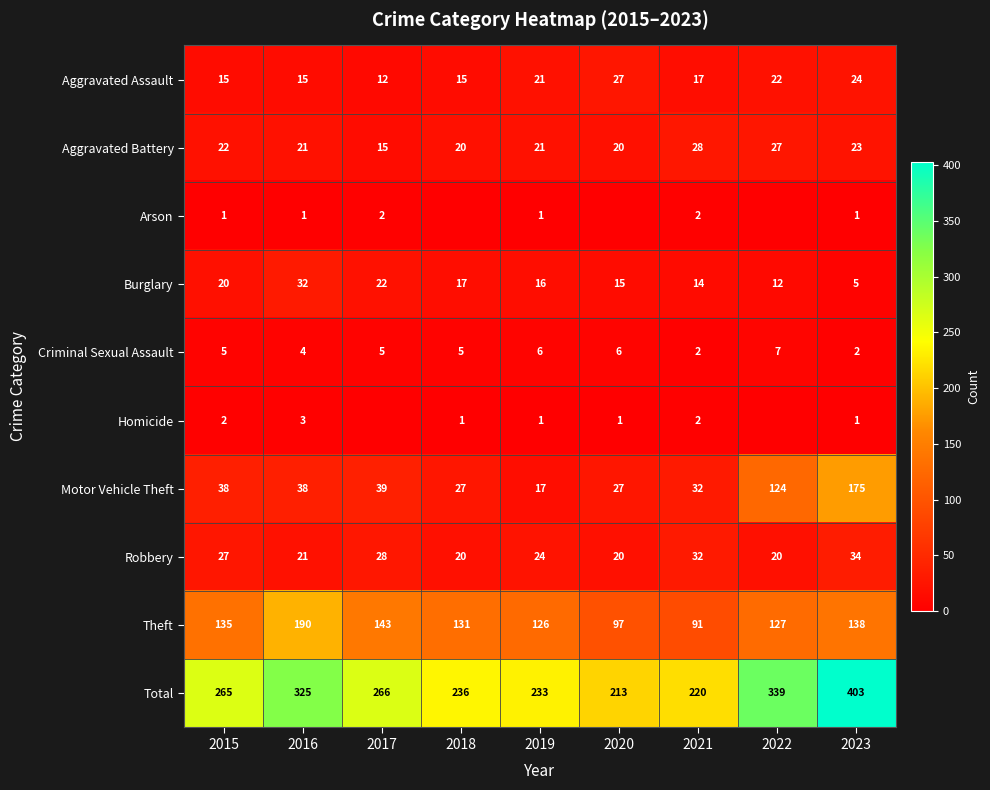

Which has a higher value, 2021 or 2015?

2021